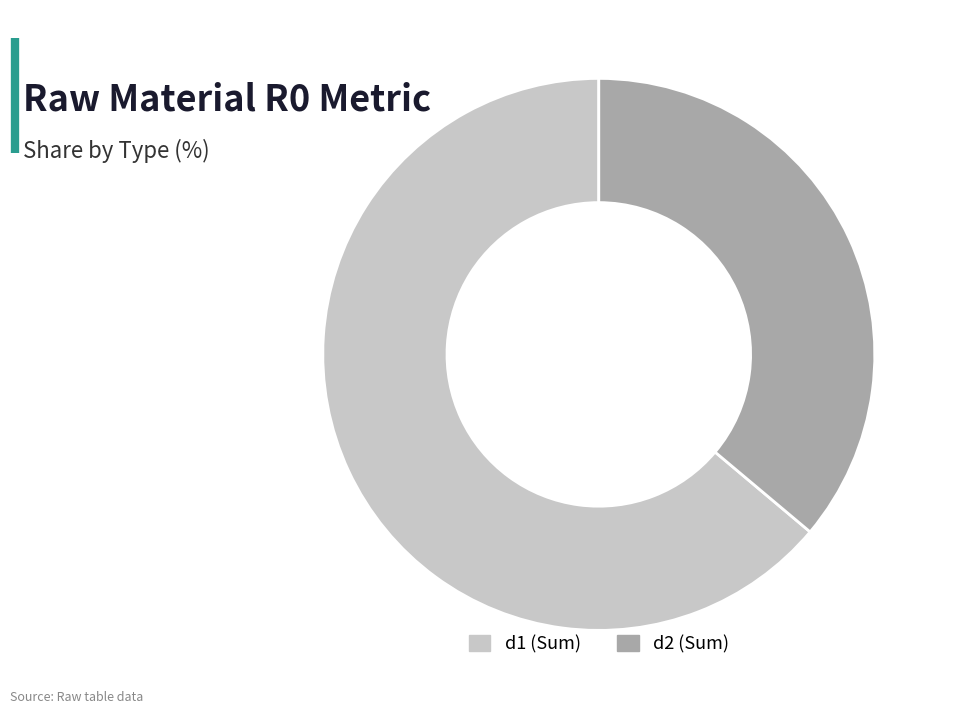

Between d2 (Sum) and d1 (Sum), which is larger?

d1 (Sum)